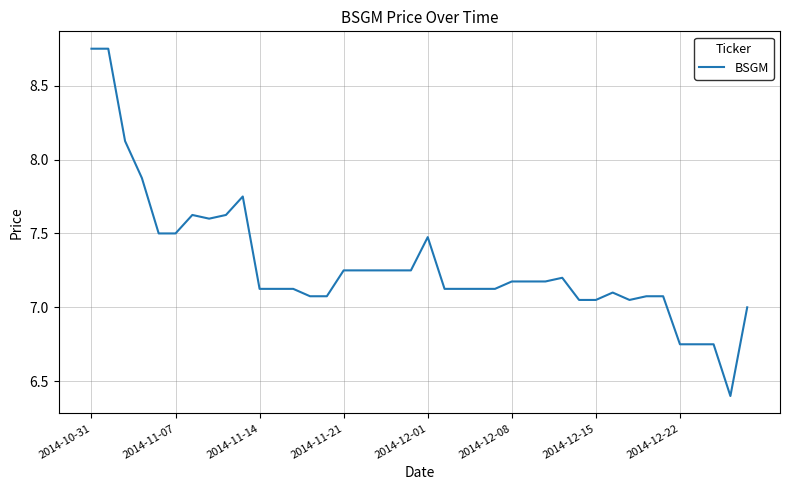

What is the minimum value shown in the chart?

6.4